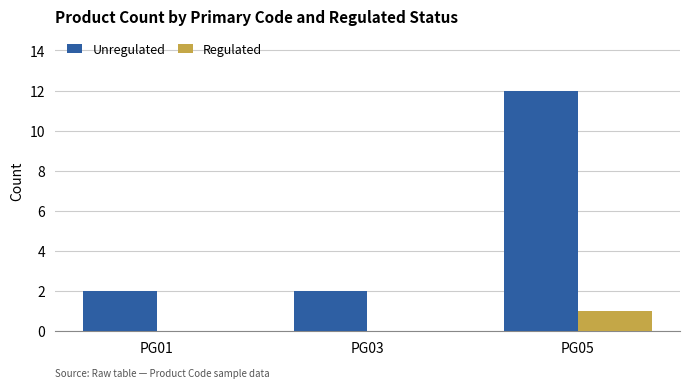

At which category is the sum across all series the highest?

PG05